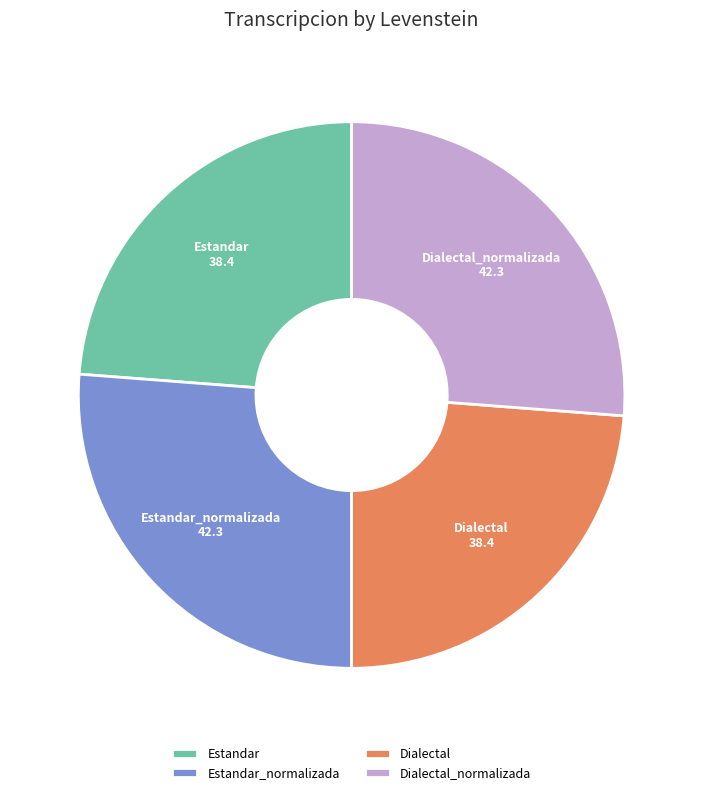

Is it true that Estandar_normalizada is 26% of the pie?

True